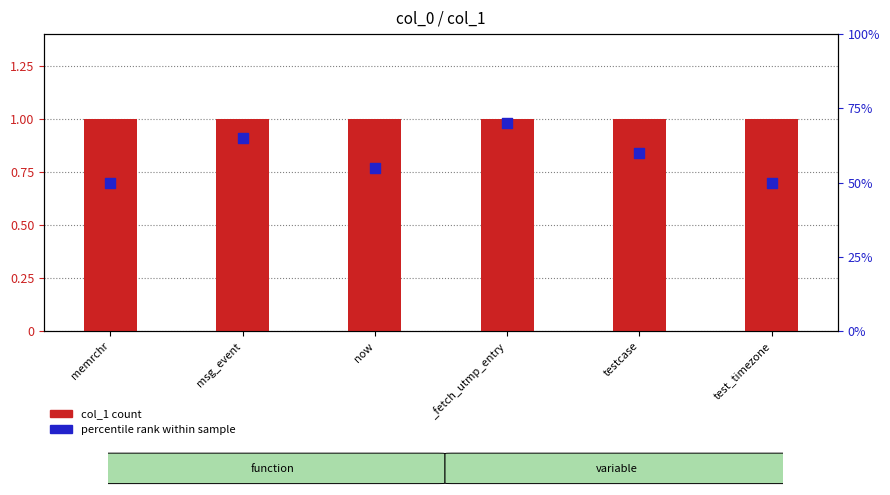

Is the value of col_1 count at _fetch_utmp_entry greater than the value of percentile rank within sample at test_timezone?

No